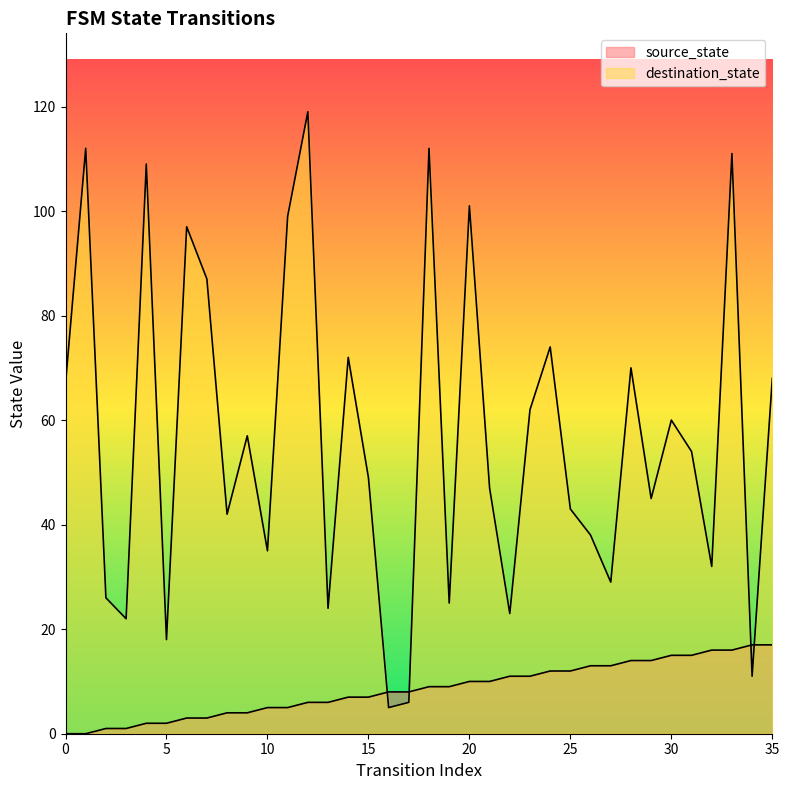

How many values in the source_state series are below 9?

18